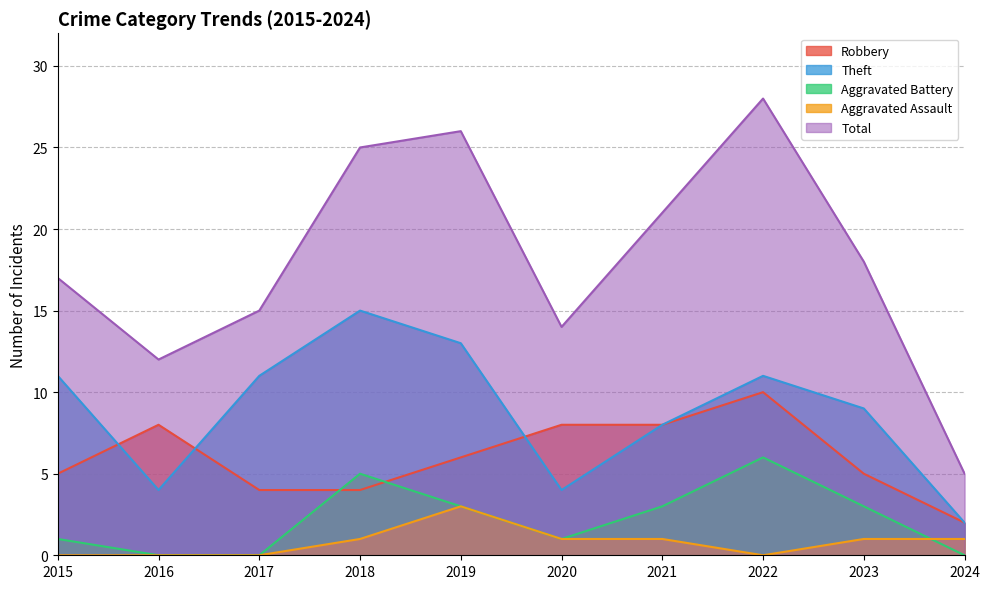

What is the difference between the second highest and second lowest values in the Total series?

14